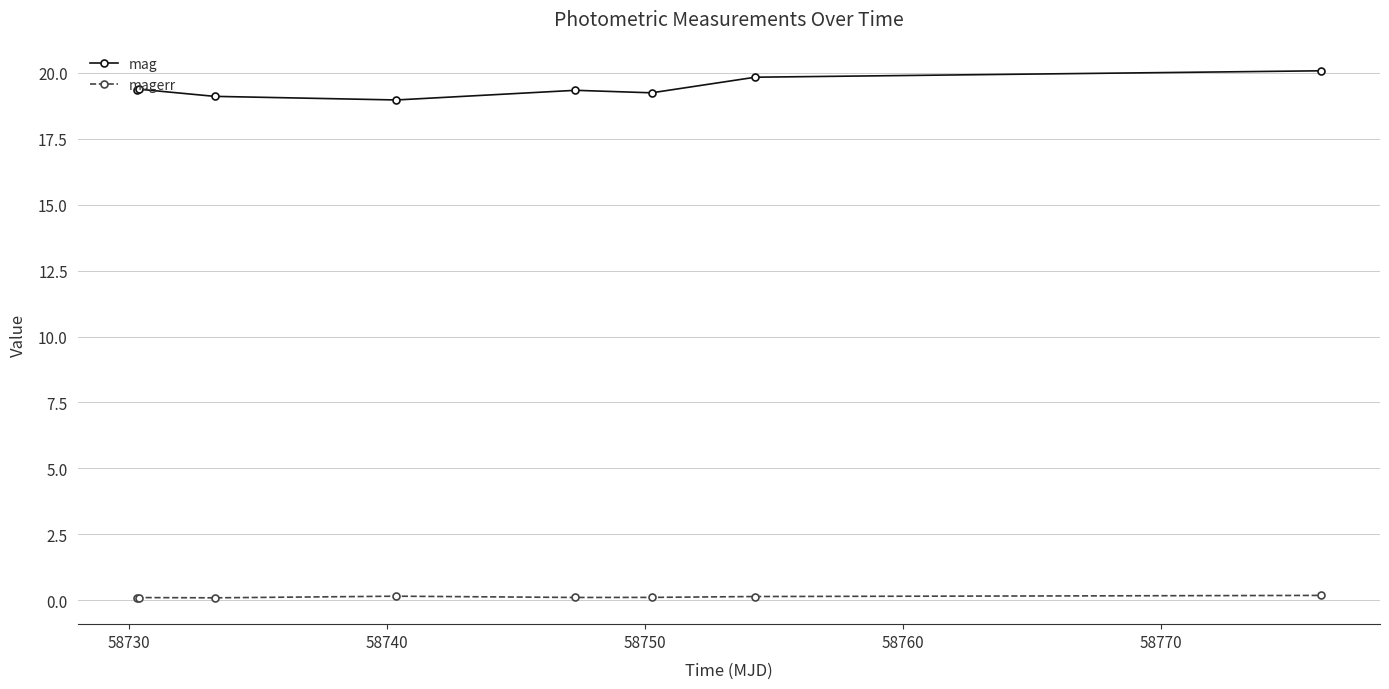

Rank the series by their average value, from highest to lowest.

mag, magerr